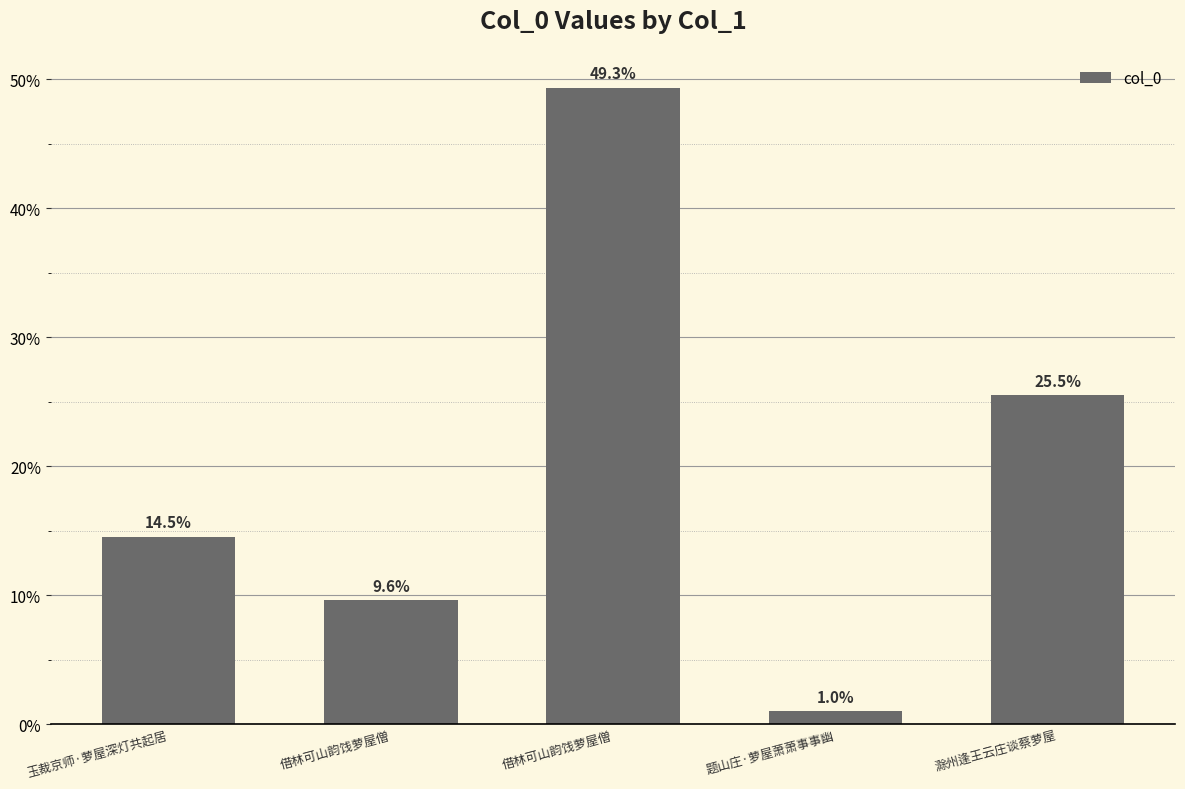

List the labels in order of value, smallest first.

题山庄·萝屋萧萧事事幽, 借林可山韵饯萝屋僧, 玉裁京师·萝屋深灯共起居, 滁州逢王云庄谈蔡萝屋, 借林可山韵饯萝屋僧